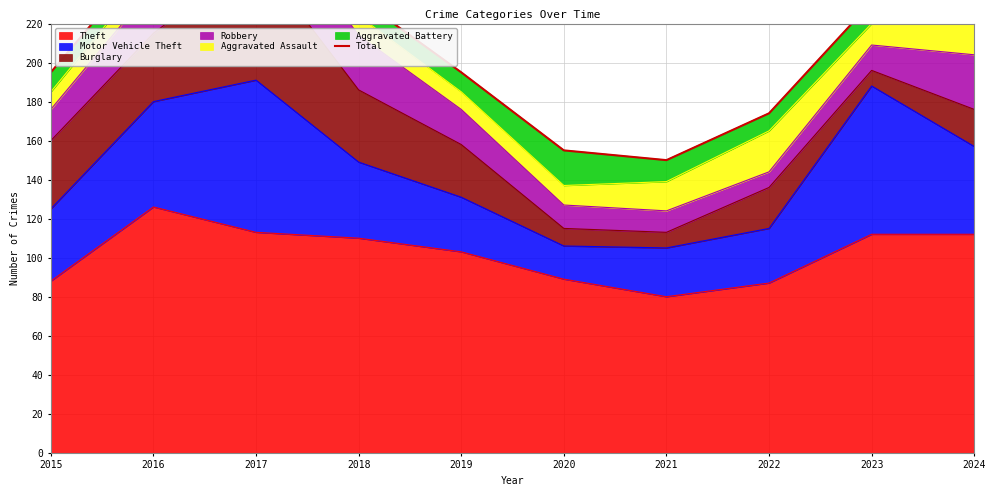

True or false: the data shows 150 at 2021.

True